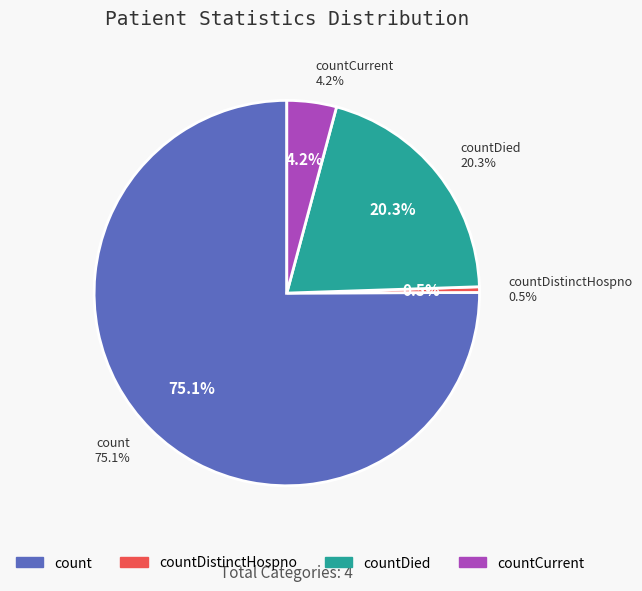

Which category accounts for the majority?

count